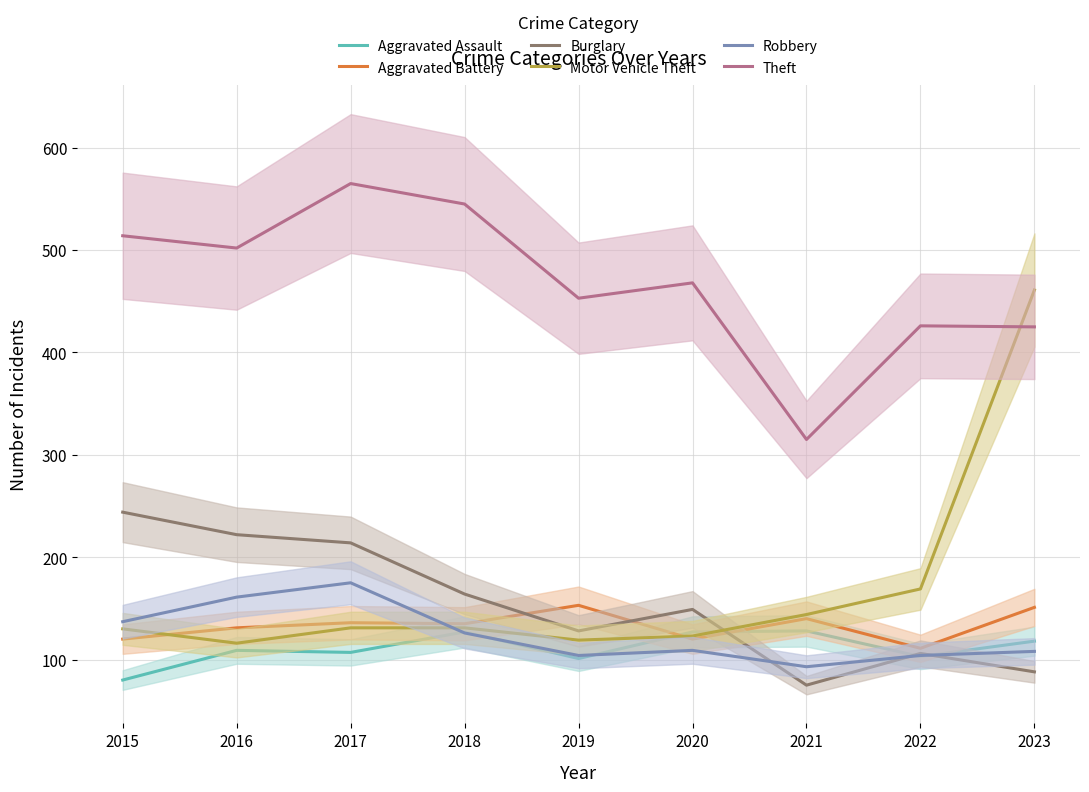

Which series ends up on top after the final intersection of Aggravated Battery and Motor Vehicle Theft?

Motor Vehicle Theft